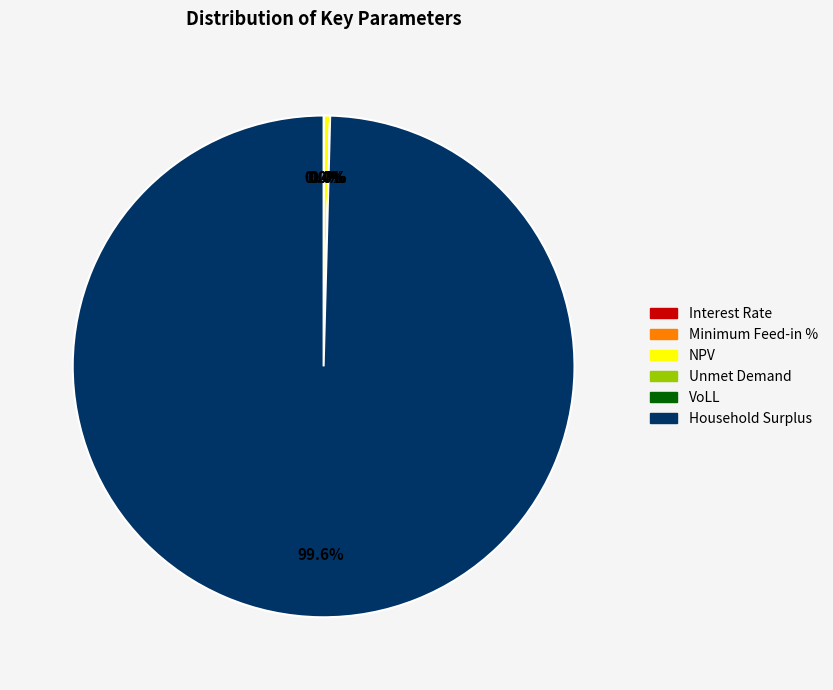

Does Unmet Demand represent more than half of the total?

No